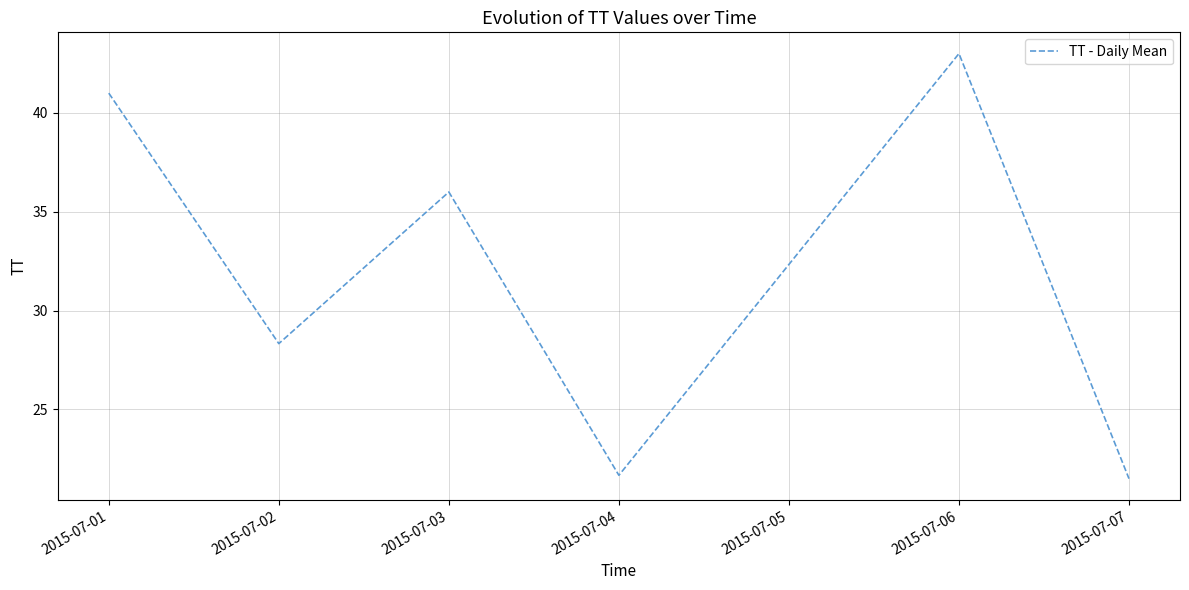

At which category does the data reach its first local peak?

2015-07-03